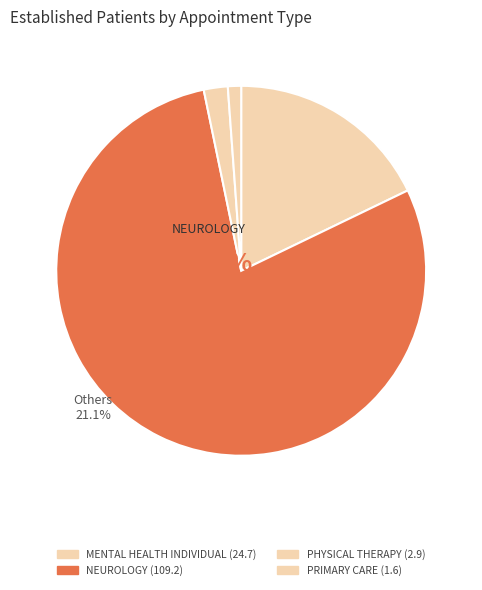

Count the number of slices in the pie.

4